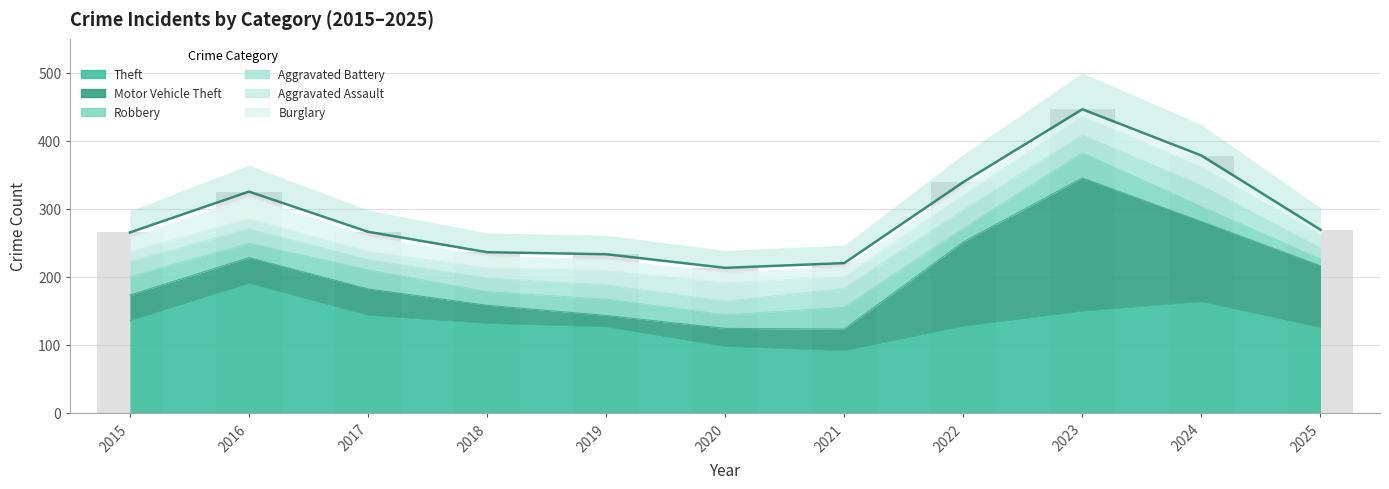

Is the value of Aggravated Assault at 2025 greater than the value of Robbery at 2020?

No